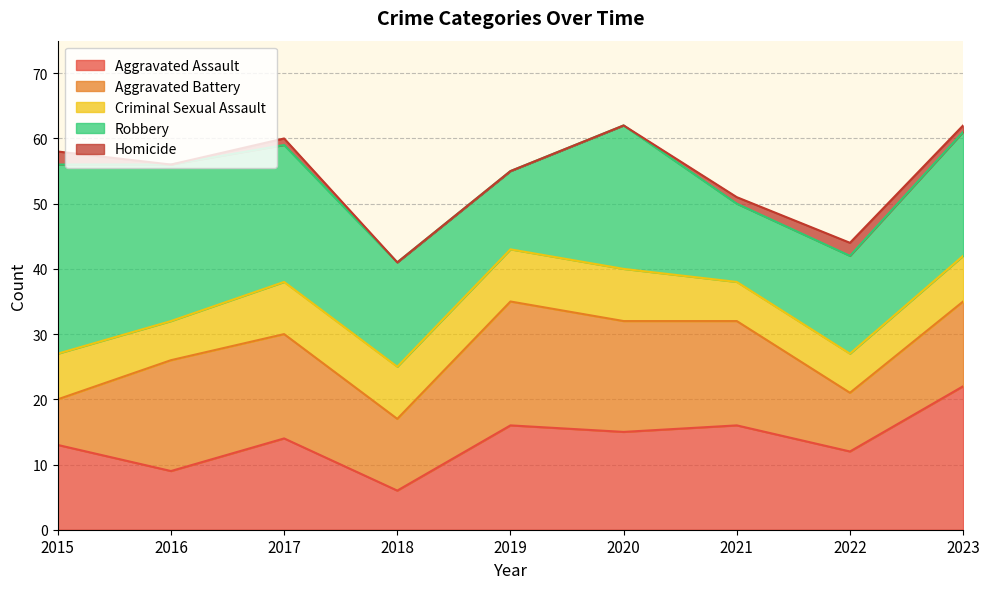

Which category has the highest value across all series?

2015